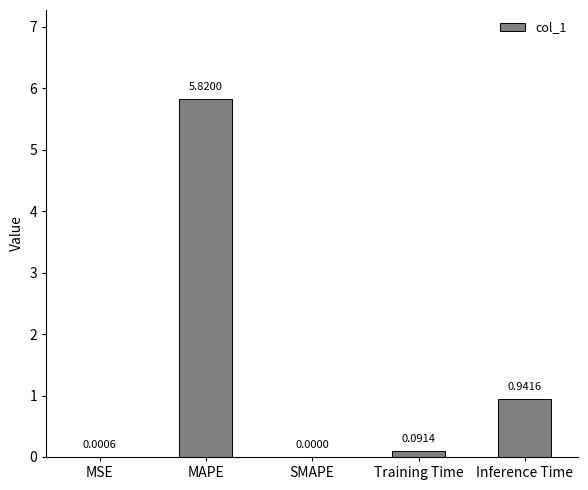

Does the chart contain stacked bars?

No